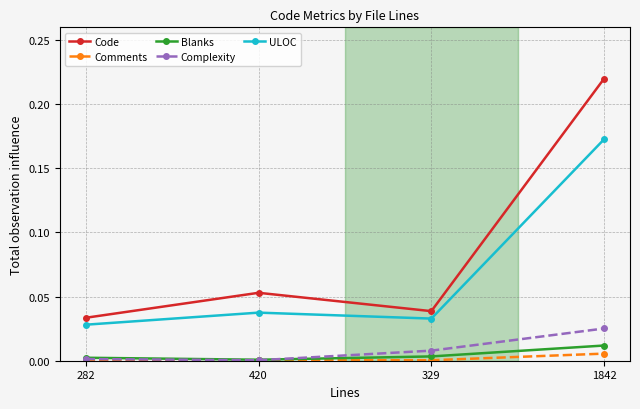

True or false: Comments and Code cross at least once.

False